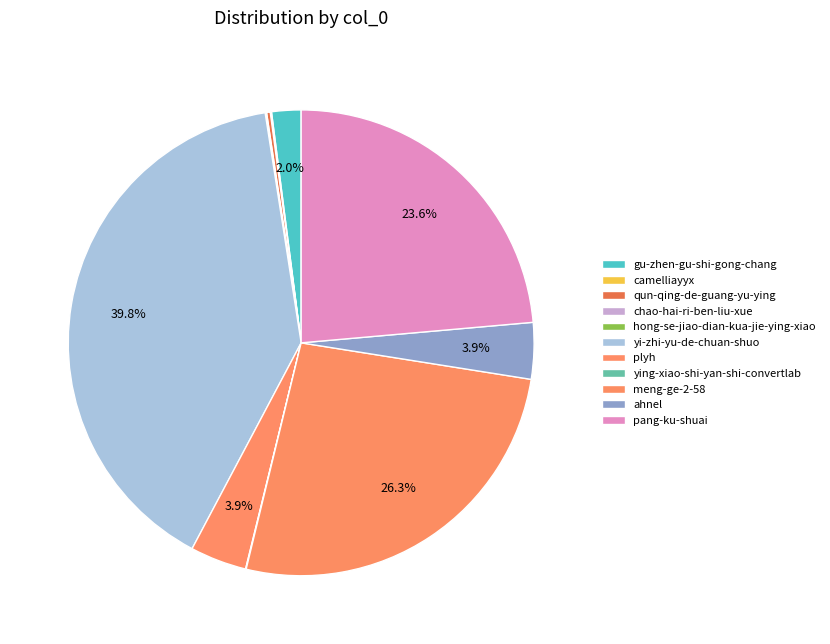

Do hong-se-jiao-dian-kua-jie-ying-xiao and qun-qing-de-guang-yu-ying together represent more than half of the pie?

No